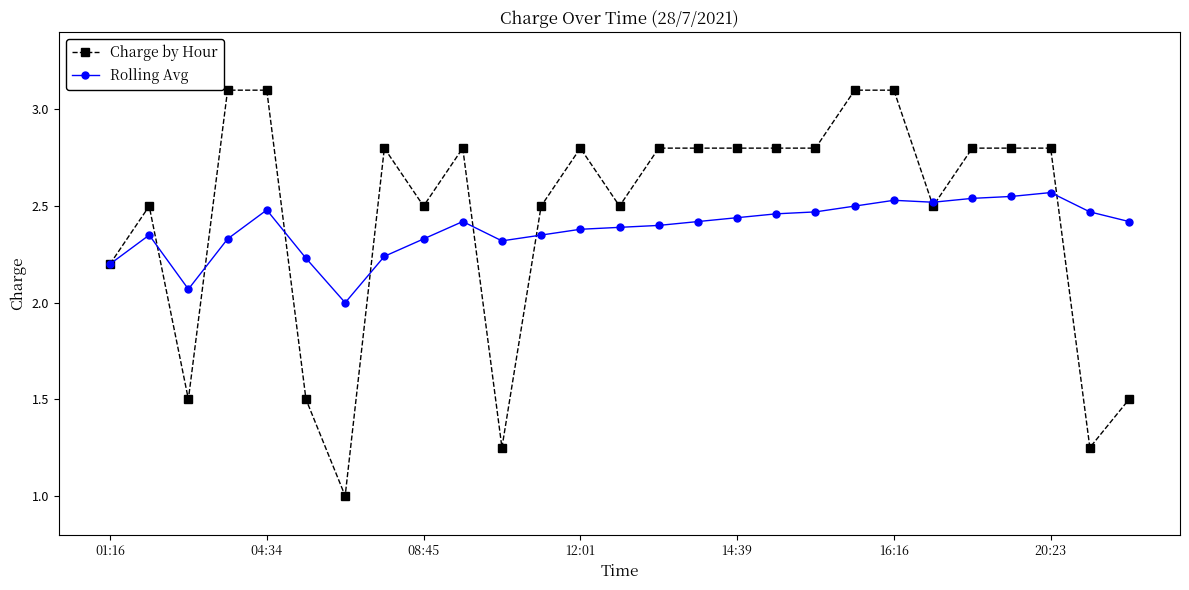

Which series has the widest spread of values?

Charge by Hour